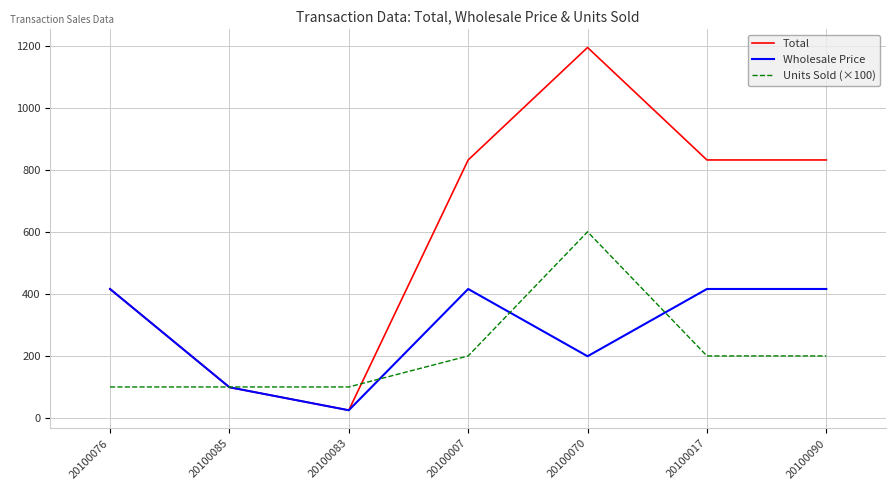

At which category is the sum across all series the highest?

20100070